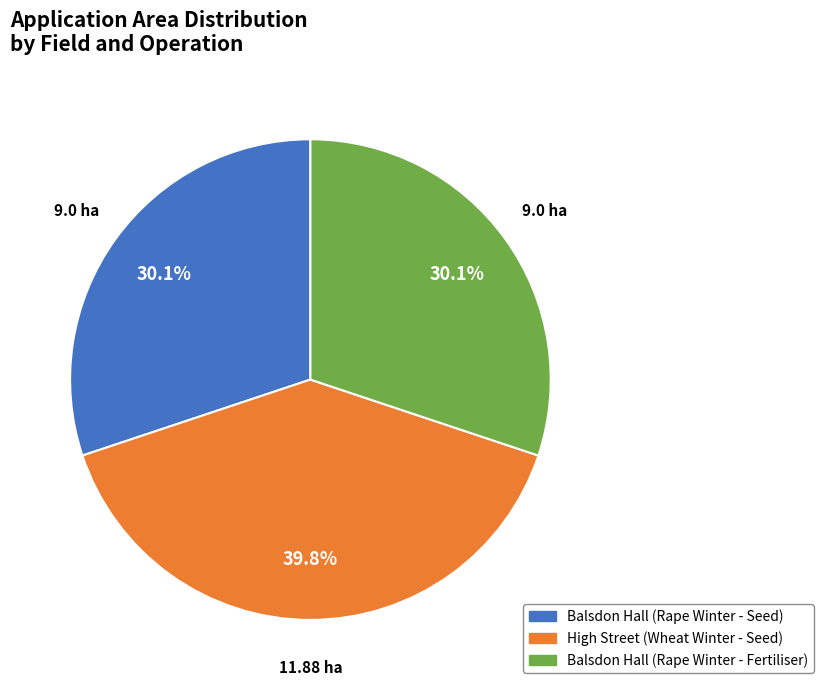

What is the largest slice in the pie chart?

High Street (Wheat Winter - Seed)